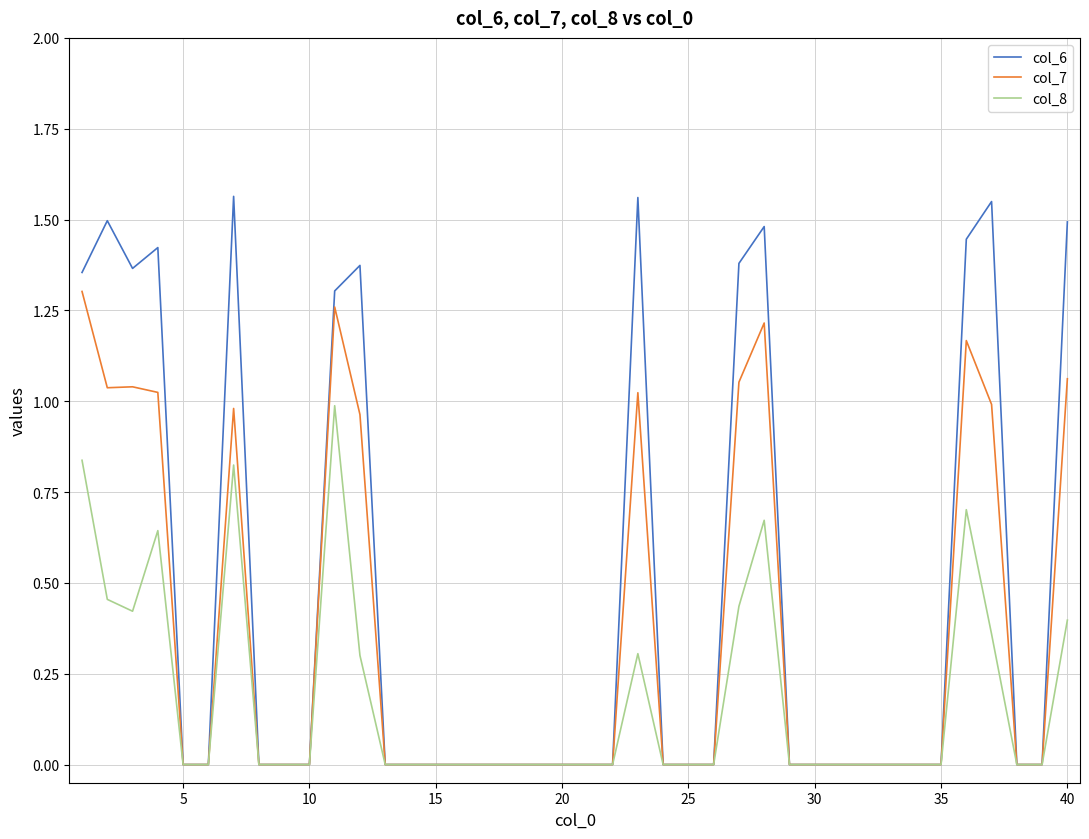

Which series has the widest spread of values?

col_6